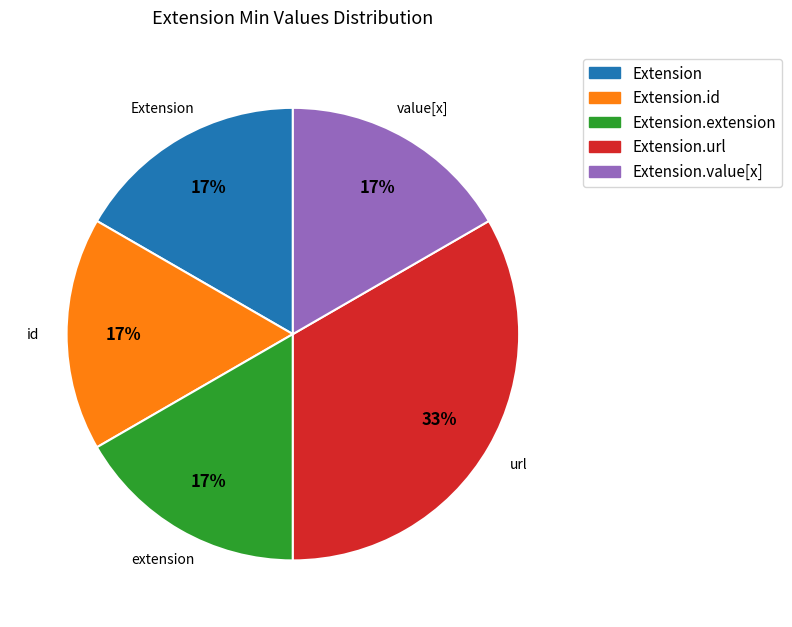

Is there any slice that represents more than half of the pie?

No